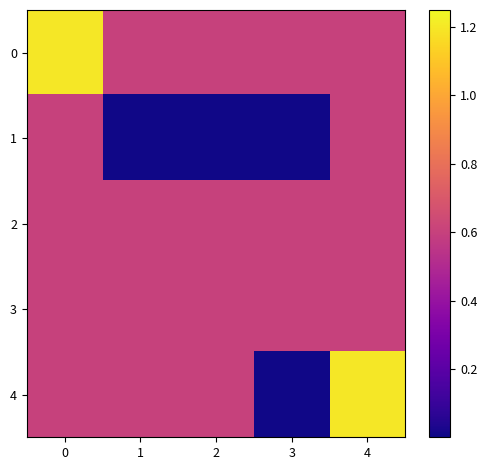

Rank the series at 2 from highest to lowest value.

0, 2, 3, 4, 1